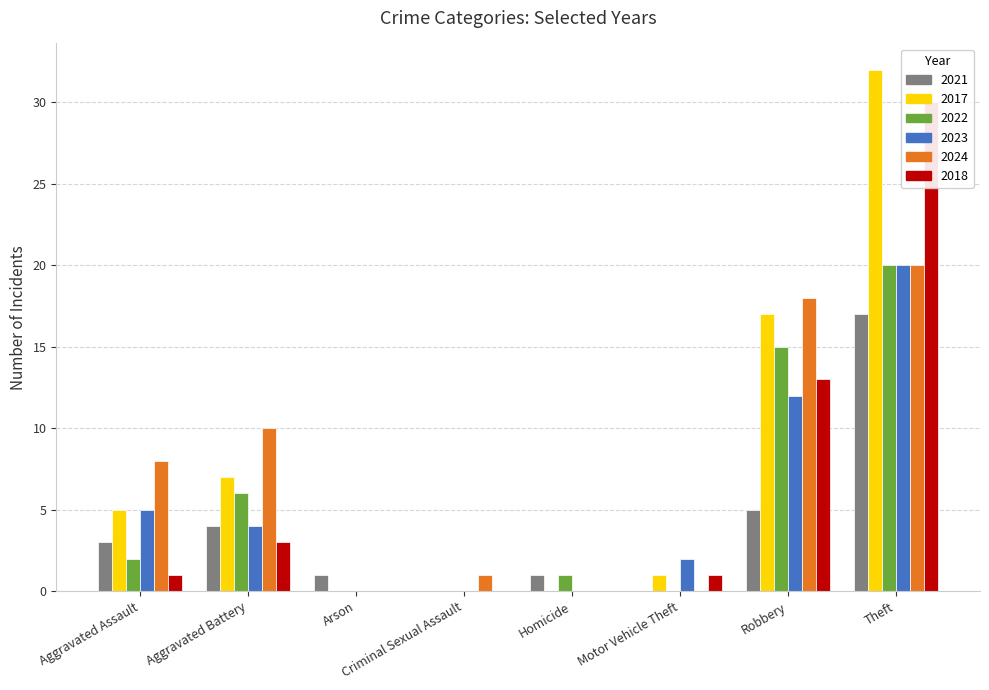

Count the number of data series in this chart.

6